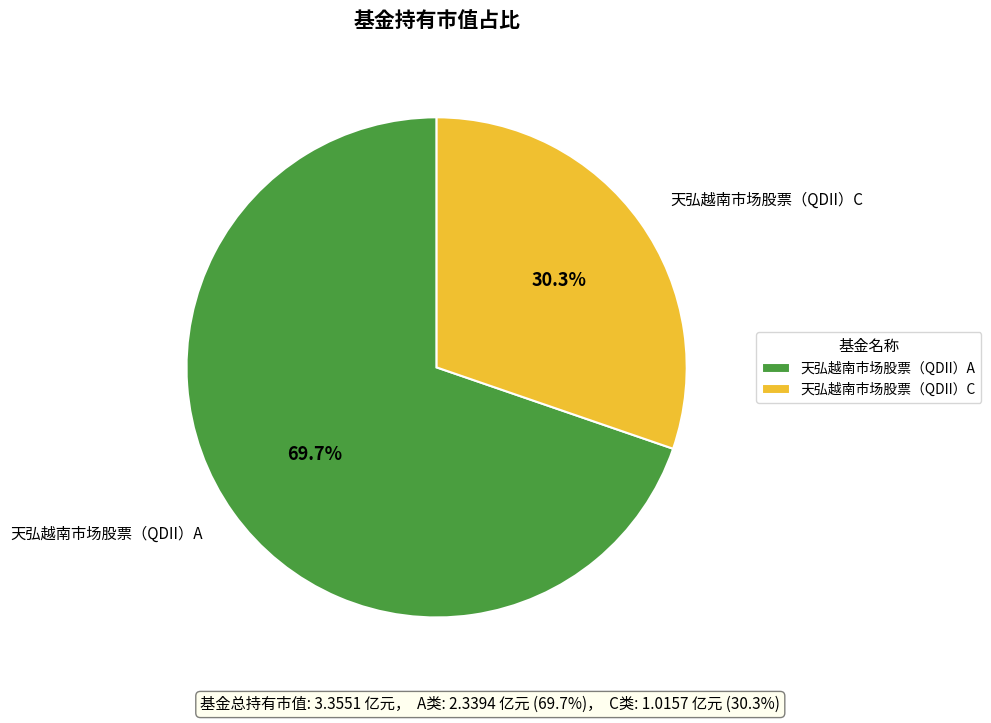

Which slice is the largest?

天弘越南市场股票（QDII）A